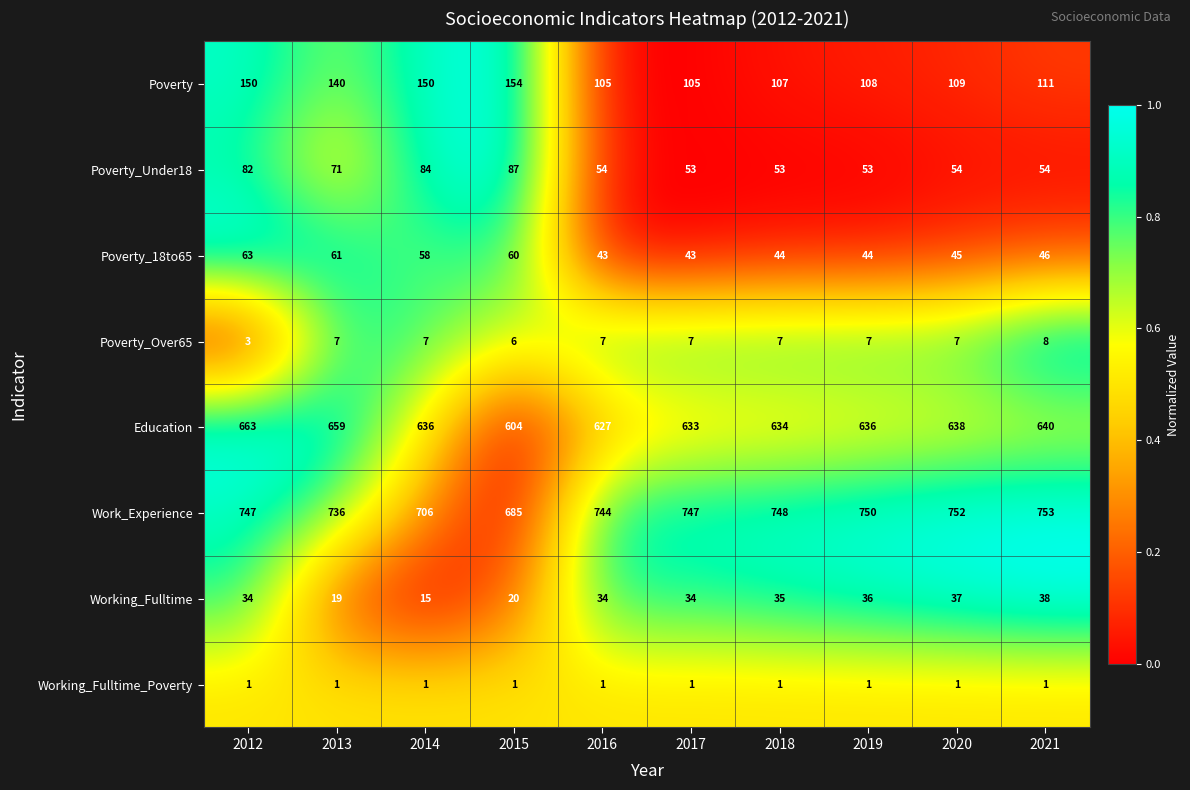

Which series has the largest range (max minus min)?

Work_Experience